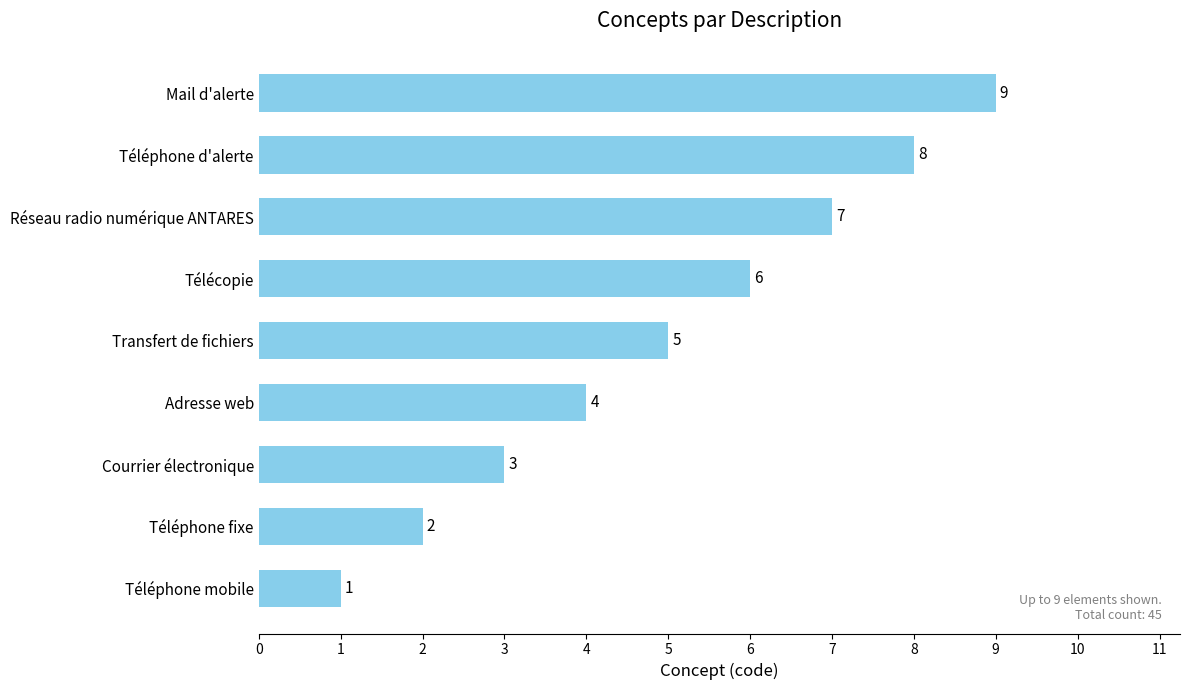

List the labels in order of value, largest first.

Mail d'alerte, Téléphone d'alerte, Réseau radio numérique ANTARES, Télécopie, Transfert de fichiers, Adresse web, Courrier électronique, Téléphone fixe, Téléphone mobile